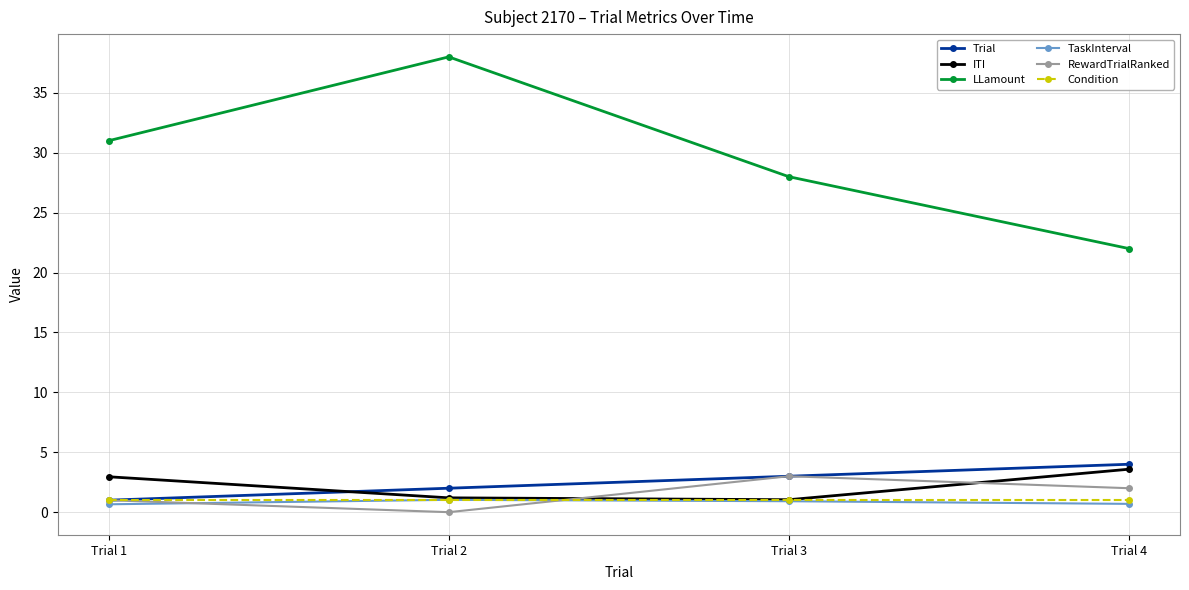

True or false: LLamount has a value of 16.3 at Trial 2.

False